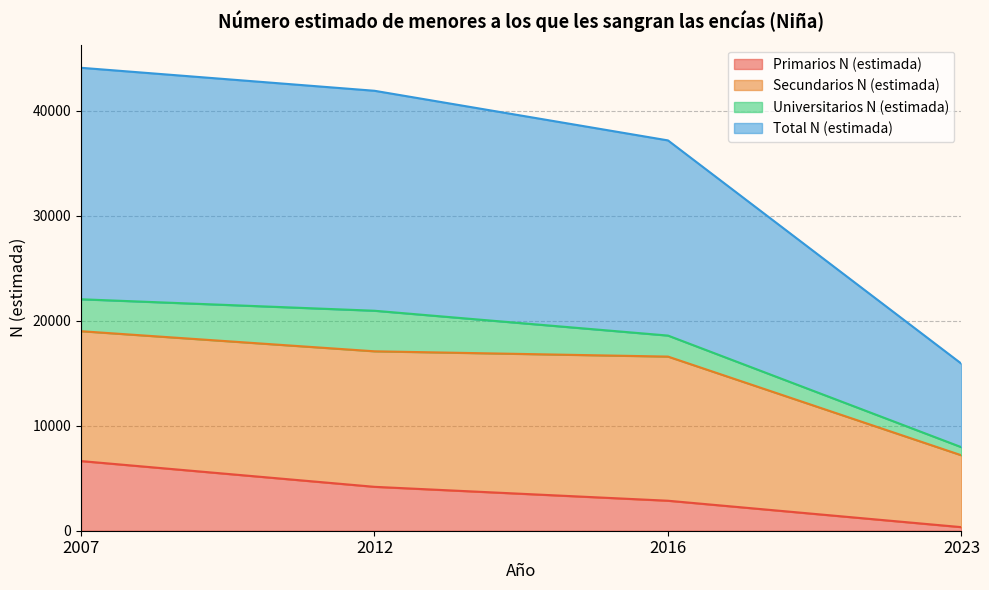

What is the difference between the Primarios N (estimada) values at 2023 and 2016?

2517